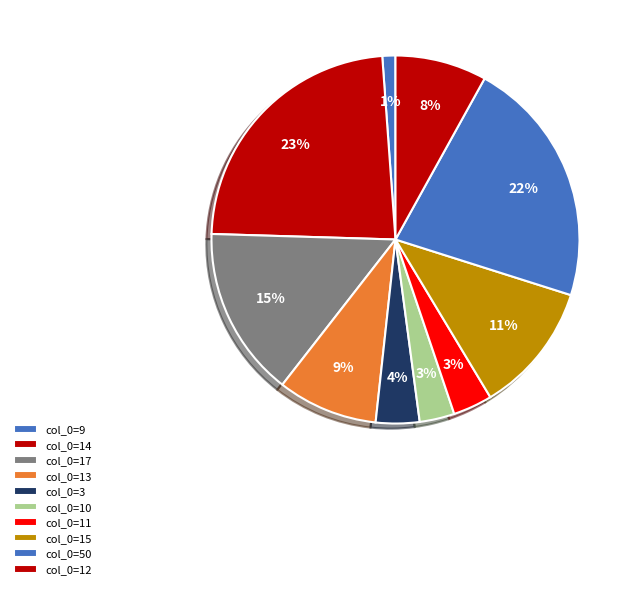

Count the number of slices in the pie.

10